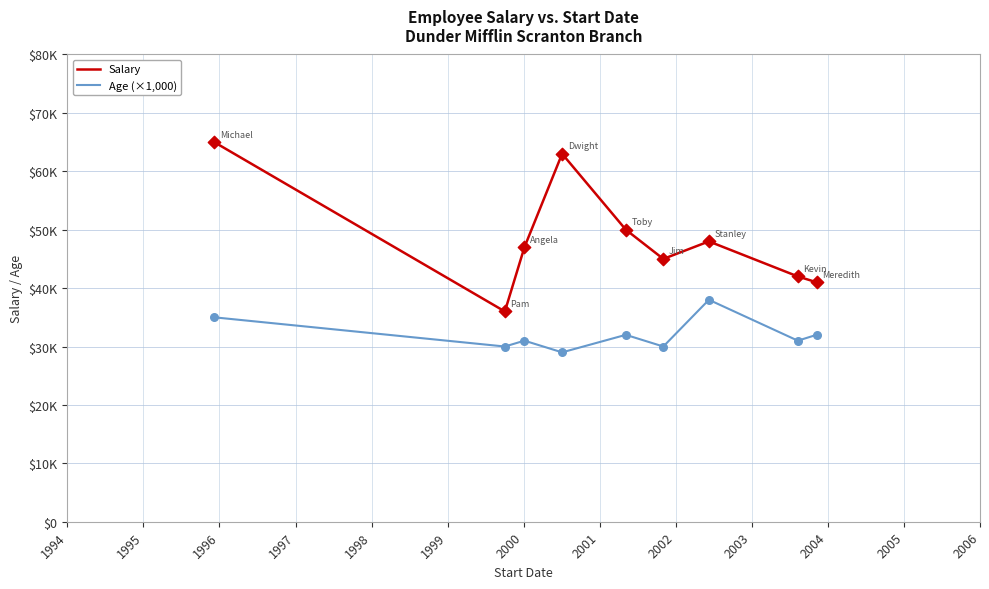

Which series has the largest total across all categories?

Salary